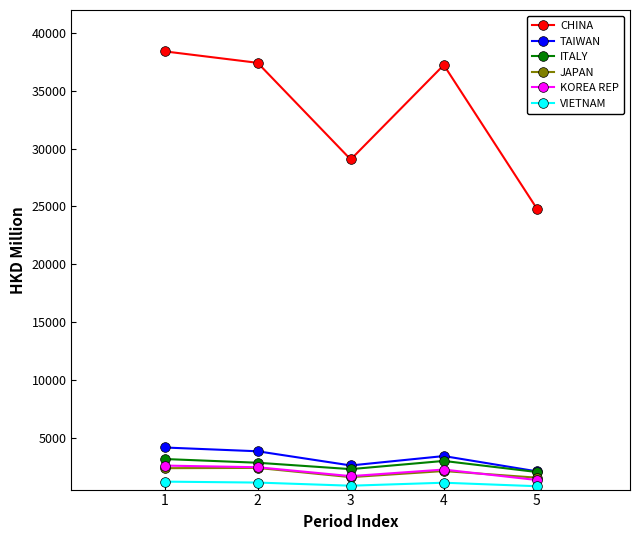

True or false: KOREA REP and ITALY intersect in this chart.

False